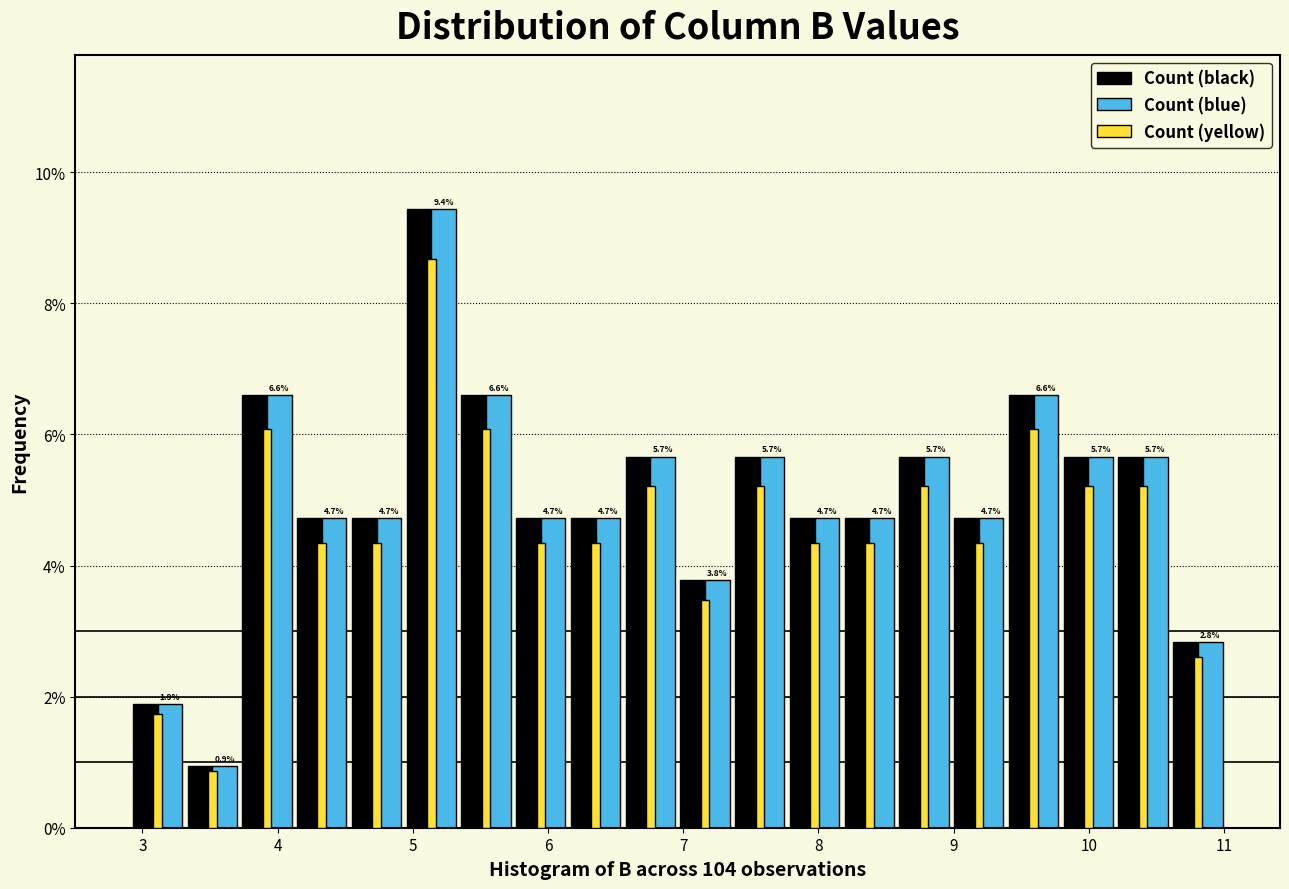

In the Count (yellow) series, which range on the x-axis has the tallest bar?

4.9 to 5.3